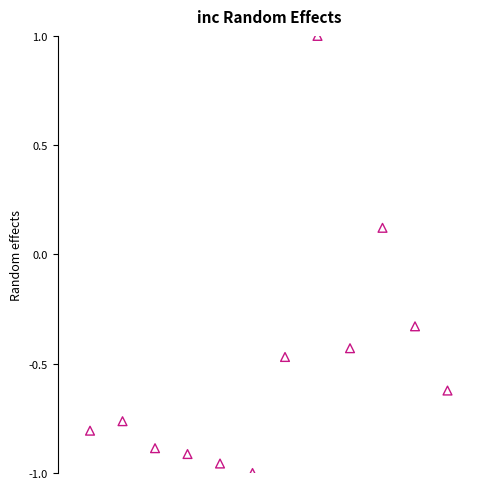

What is the average X value?

6.5